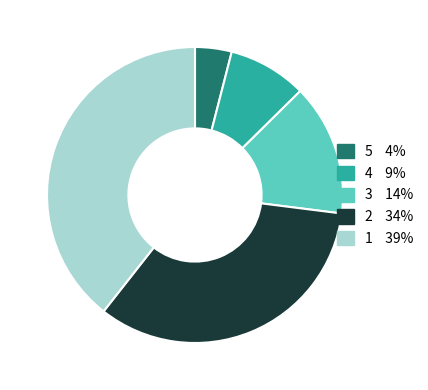

Is there a majority slice in this chart?

No